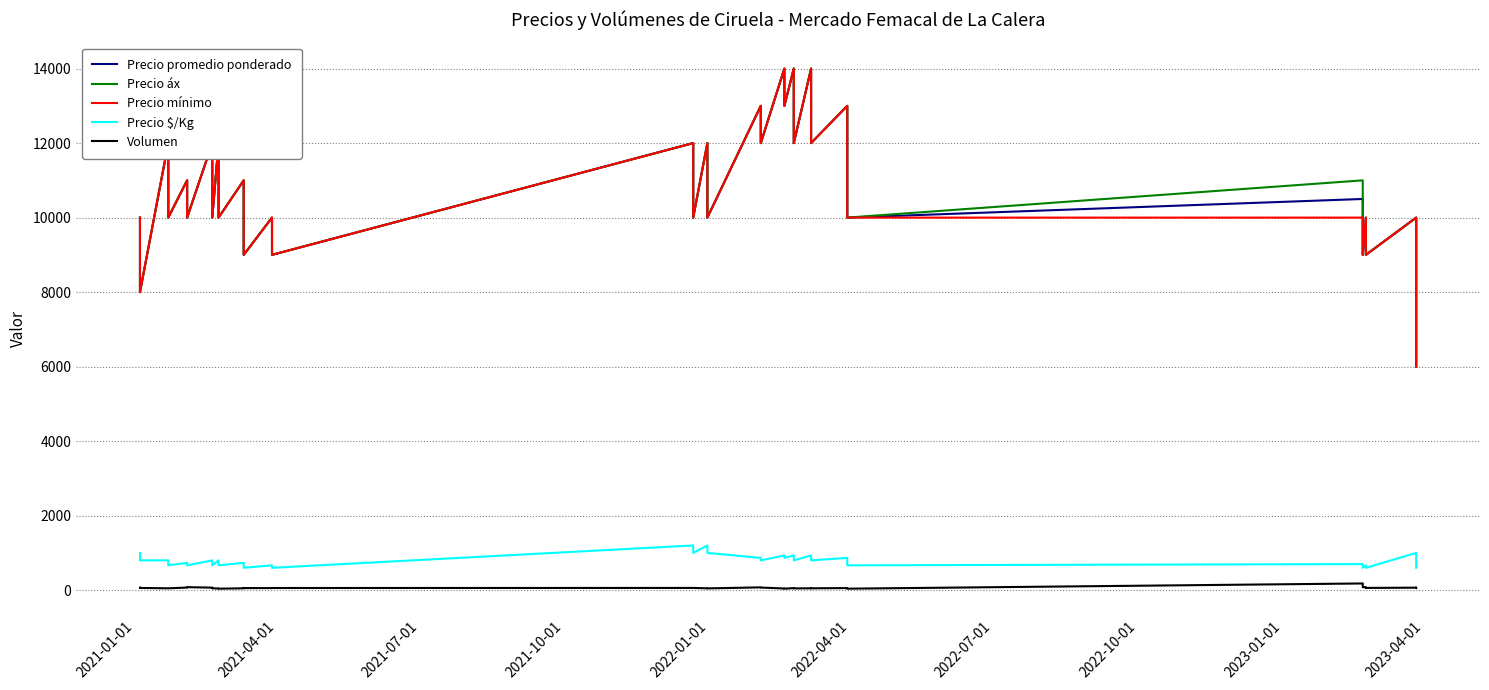

What is the greatest value displayed?

14000